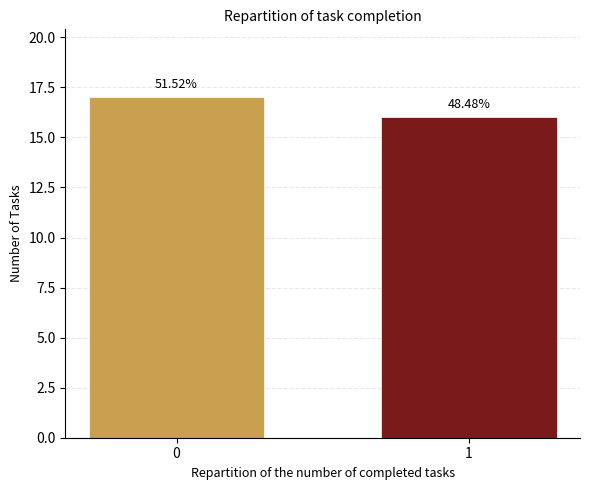

How many bars are there in total?

2